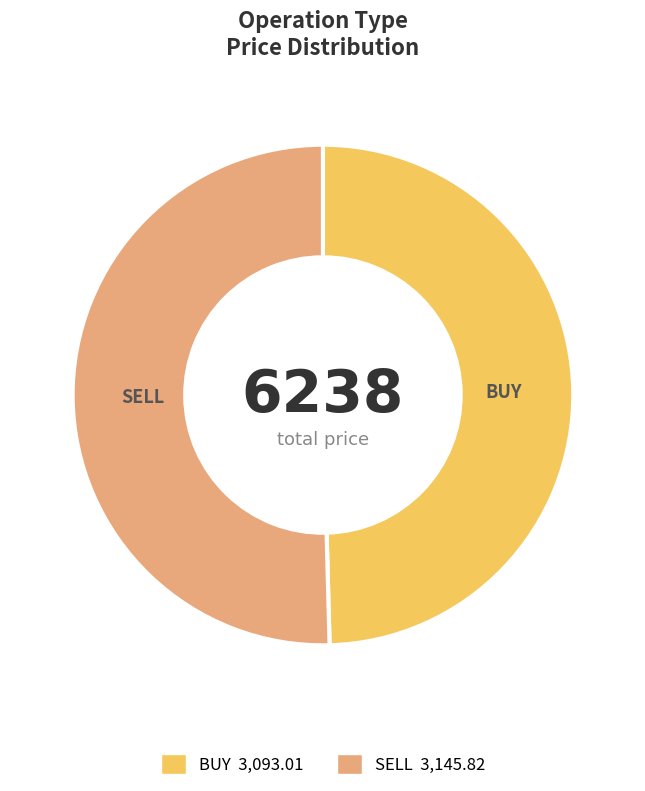

Which slice is the largest?

SELL